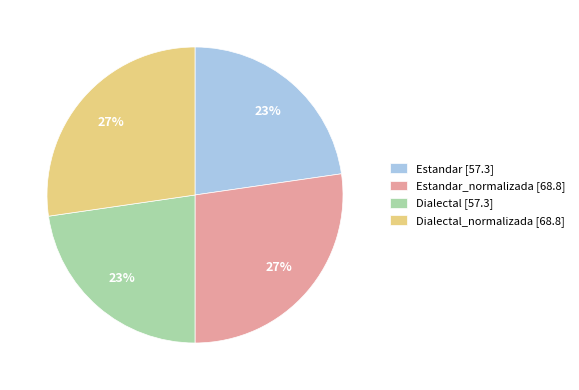

True or false: Estandar [57.3] accounts for 35% of the total.

False